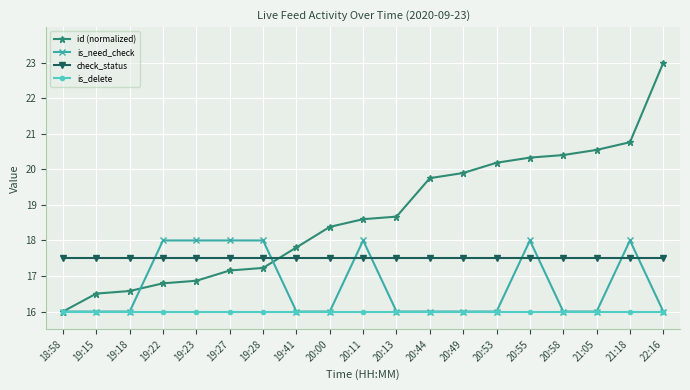

What is the label of the 5th point from the right?

20:55